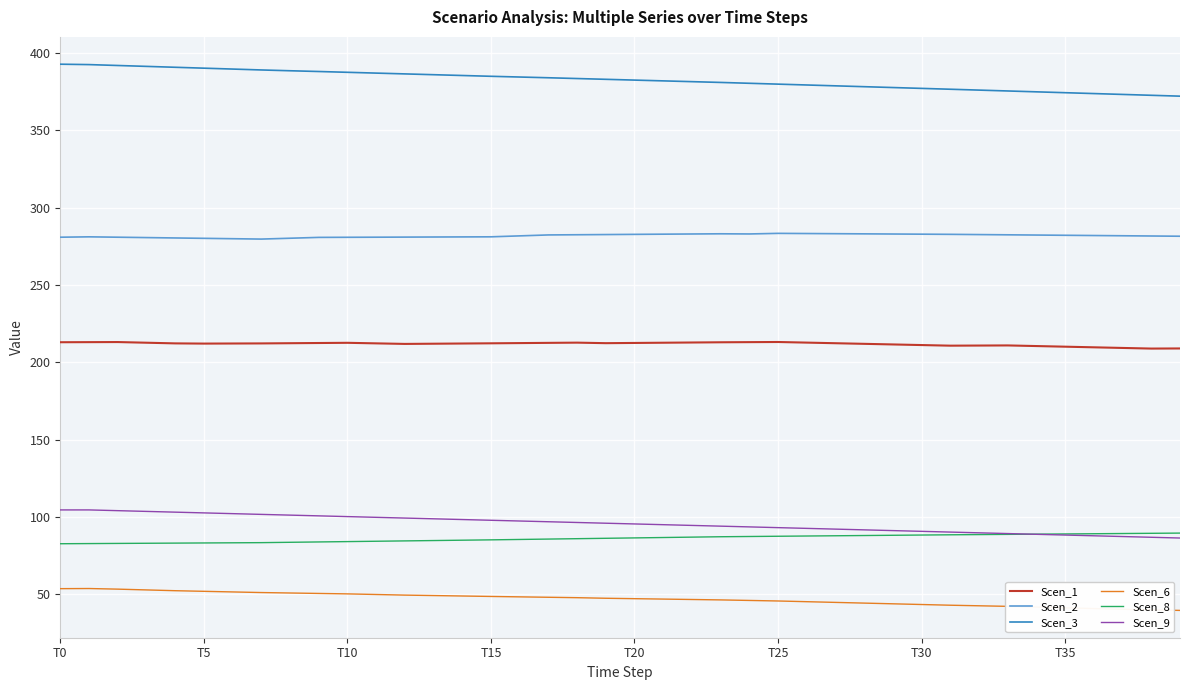

True or false: Scen_6 and Scen_3 cross at least once.

False